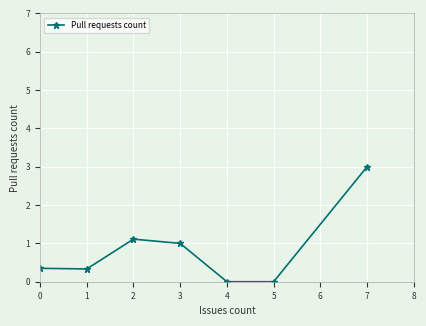

What is the sum of all values?

5.8